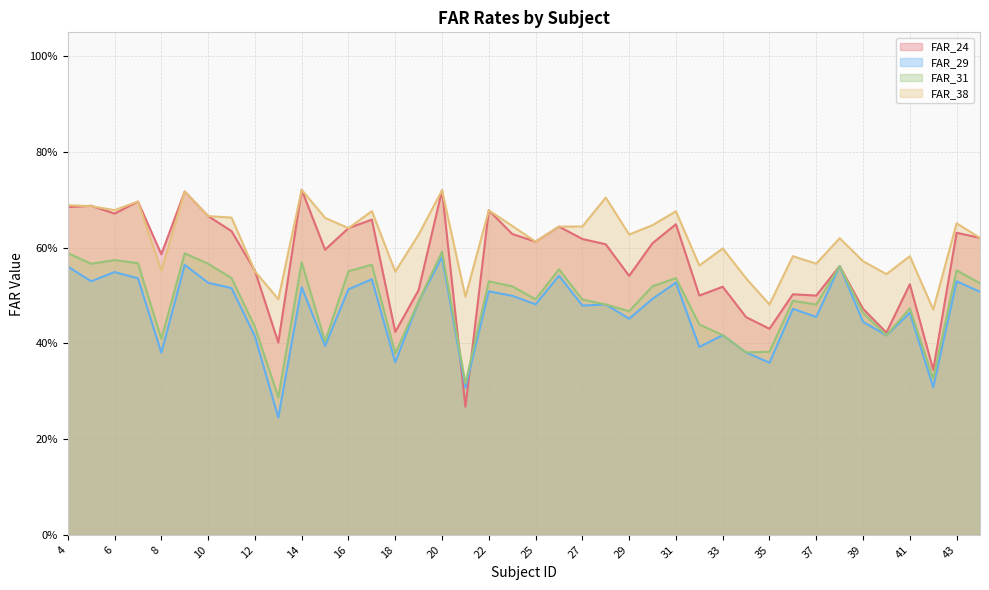

Which series has the widest spread of values?

FAR_24